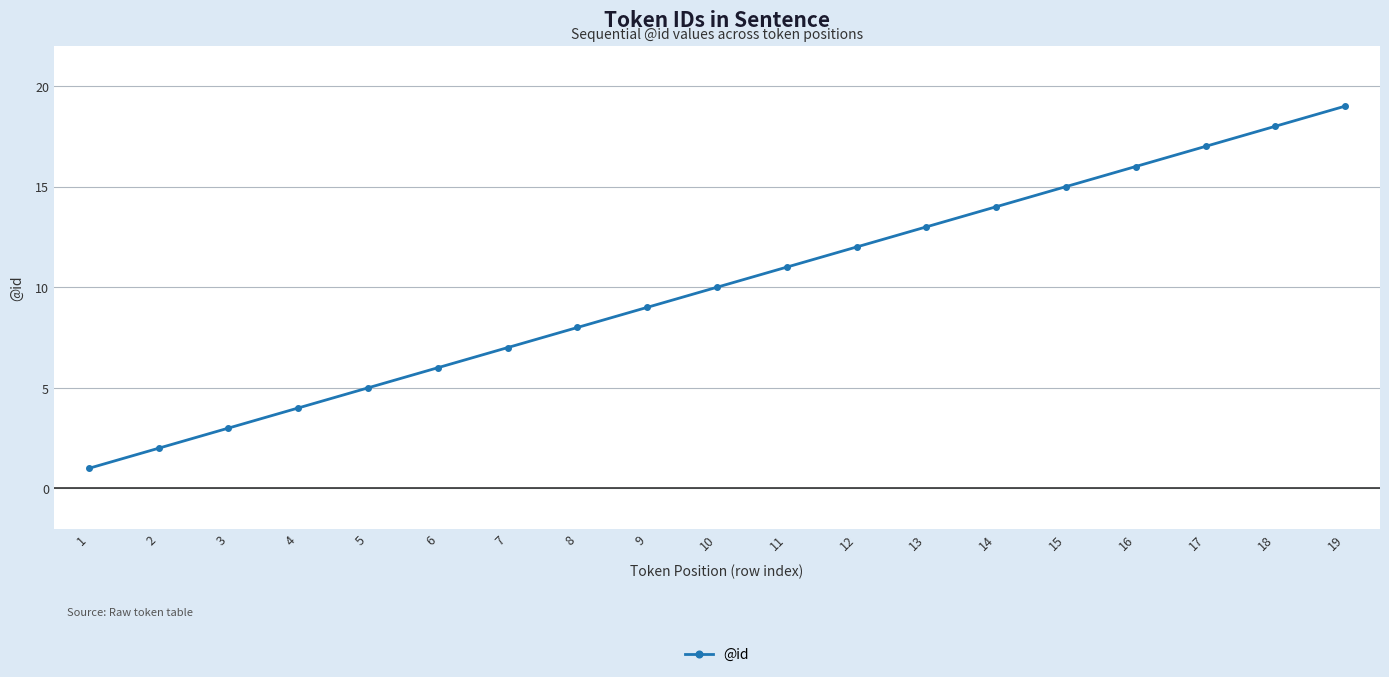

True or false: there are more than 1 points higher than both neighbors.

False